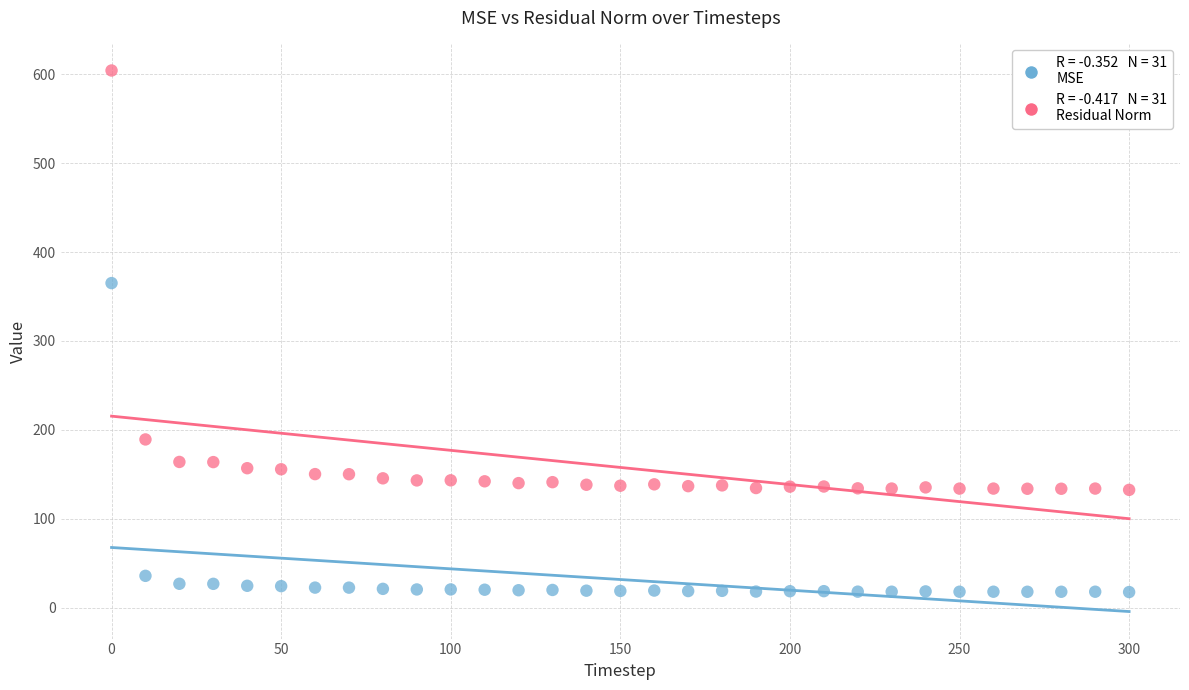

Across all data points, what is the range of X values (max minus min)?

300.0